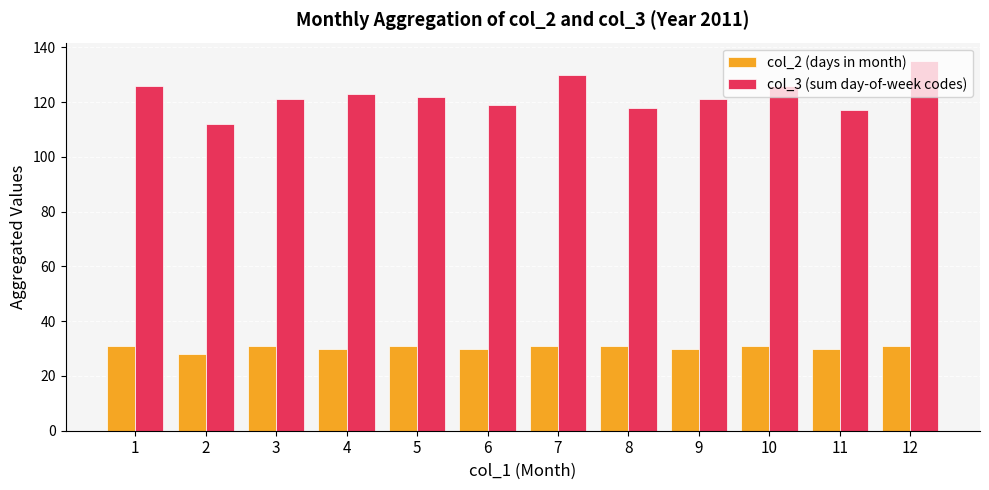

What is the average value of the col_2 (days in month) series?

30